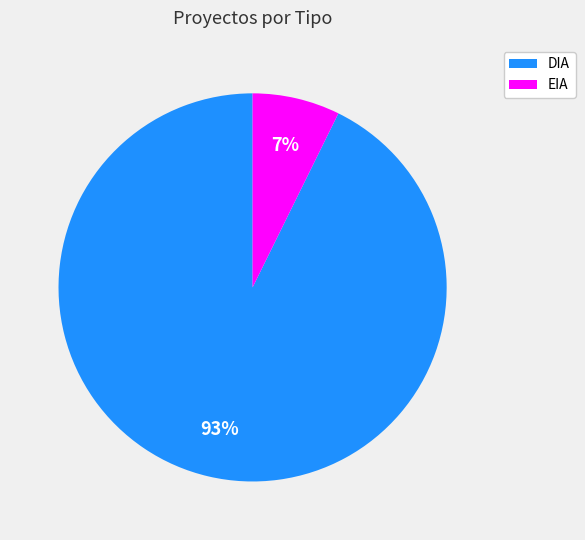

To the nearest percent, what is the combined percentage of DIA and EIA?

100%